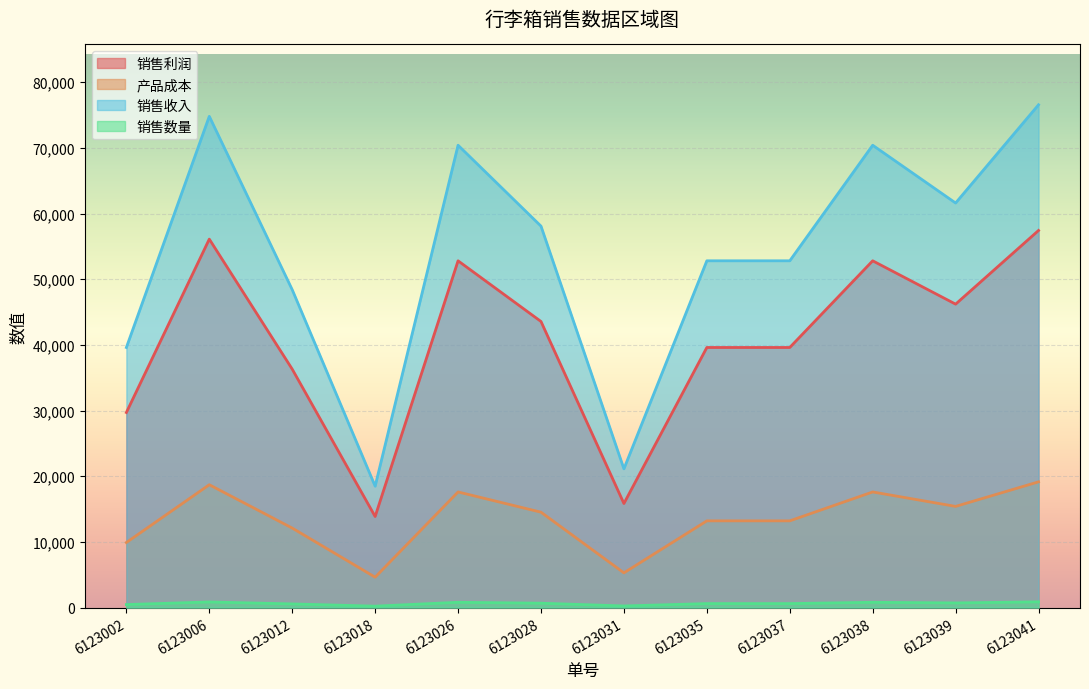

Which series has the largest range (max minus min)?

销售收入